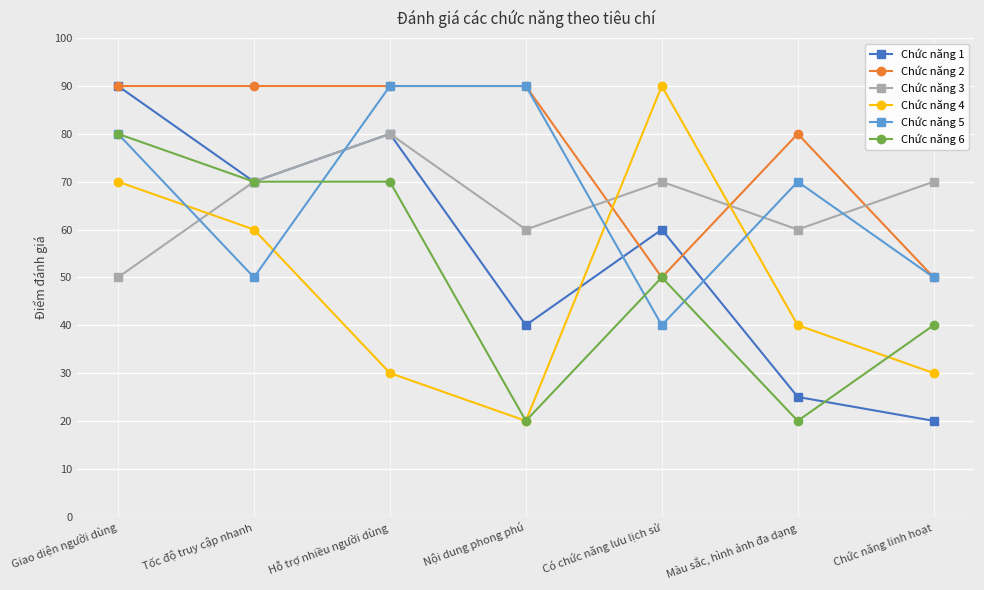

The value of Chức năng 4 at Màu sắc, hình ảnh đa dạng is 40. True or false?

True